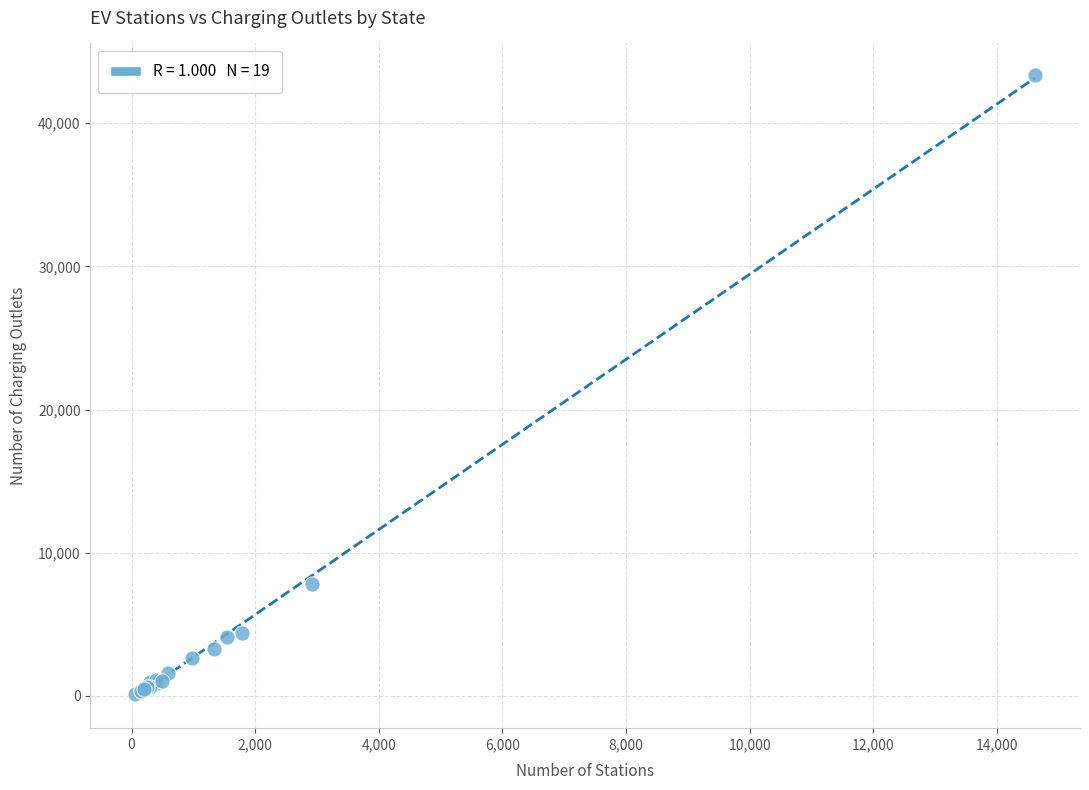

What Y value in the scatter plot is closest to 21757?

7802